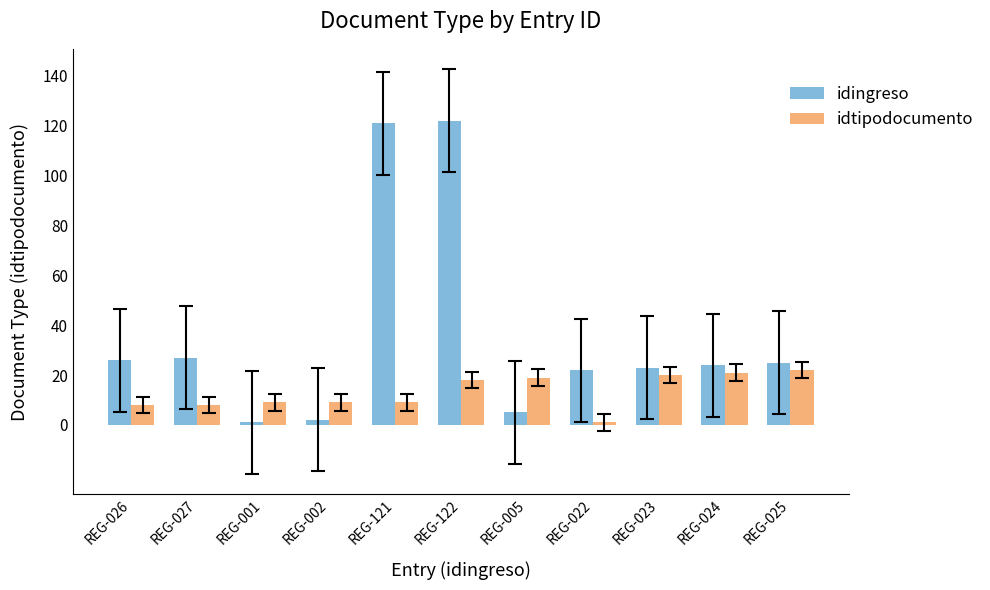

What is the difference between the maximum and minimum values in the idtipodocumento series?

21